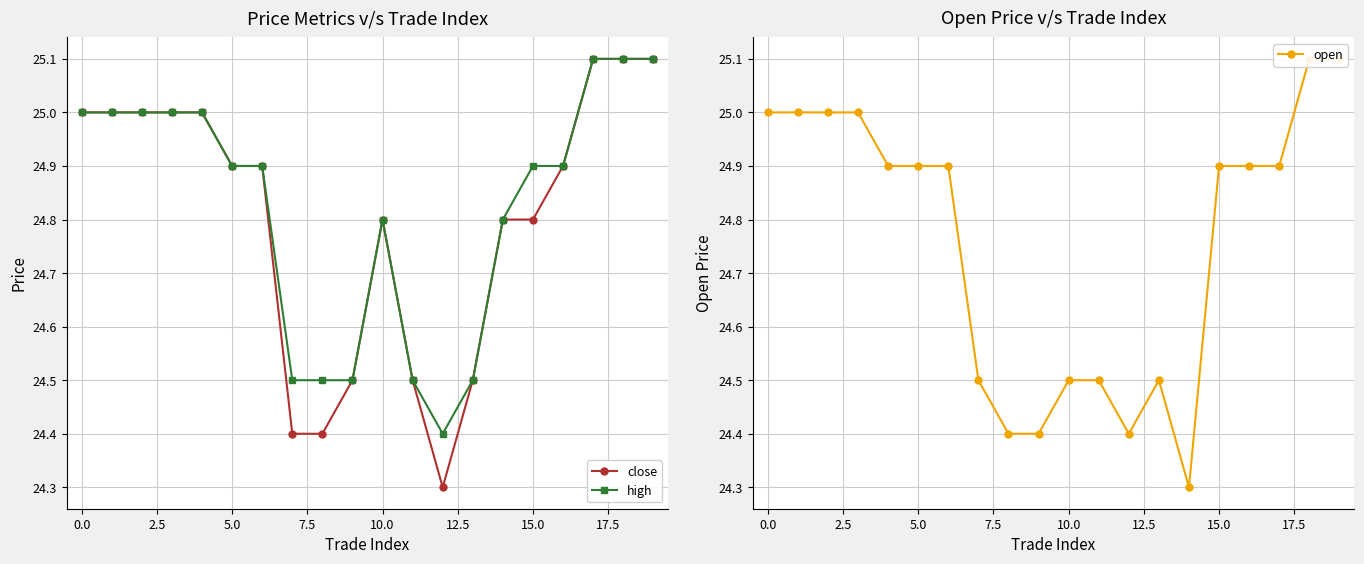

Which series changed the most between 10 and 13?

close